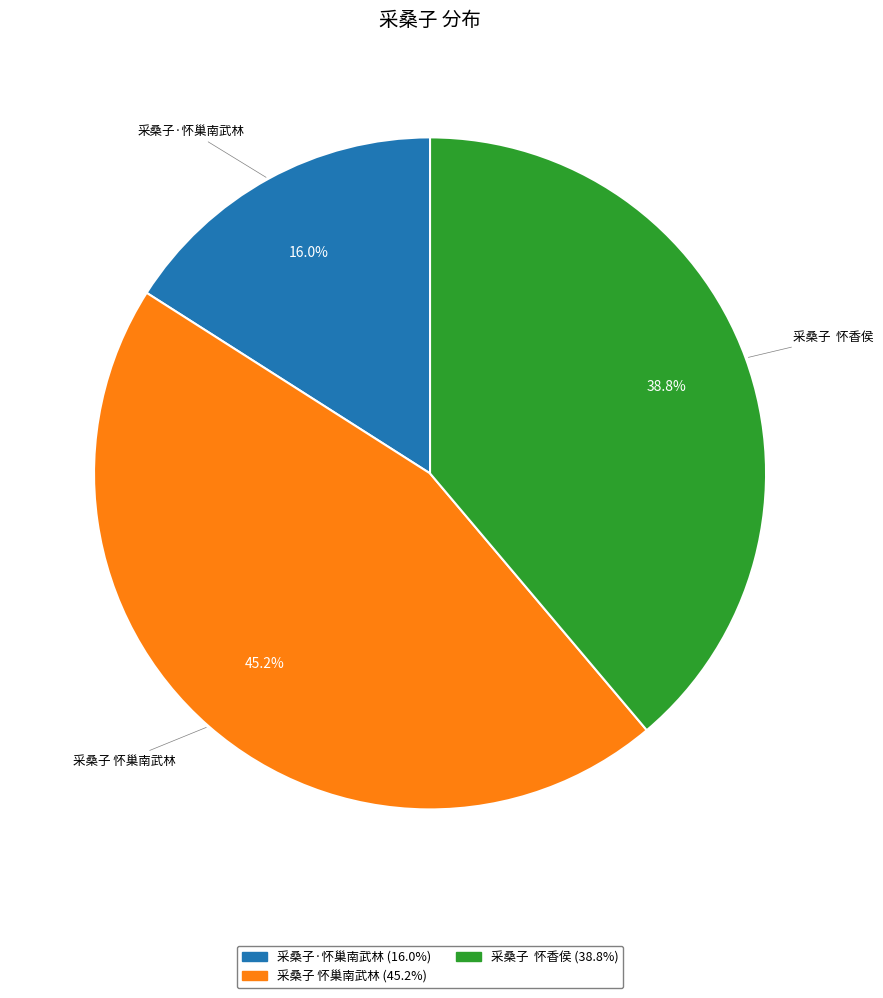

What is the total percentage of 采桑子·怀巢南武林 and 采桑子 怀巢南武林?

61.2%